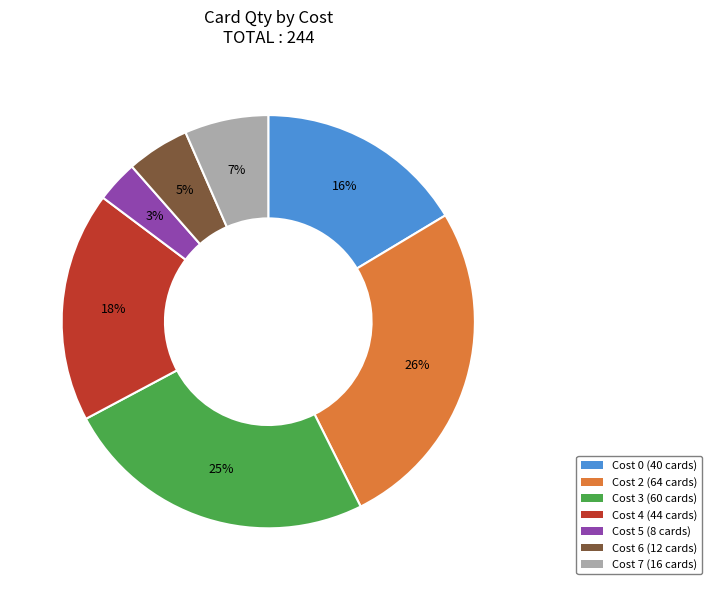

To the nearest percent, what is the average slice percentage?

14%